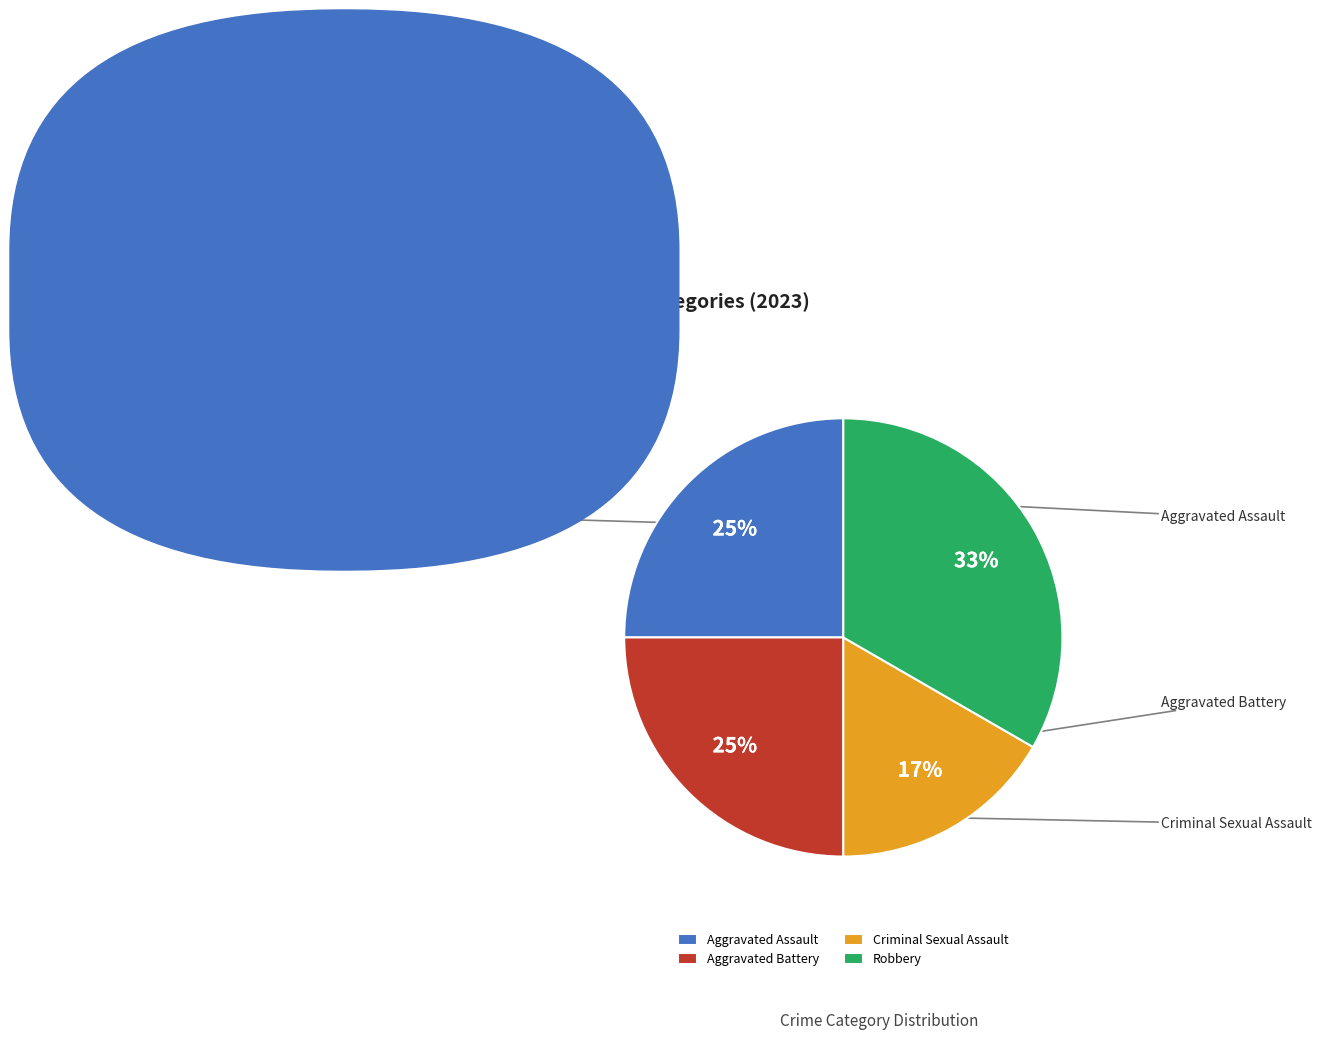

What is the smallest slice in the pie chart?

Criminal Sexual Assault